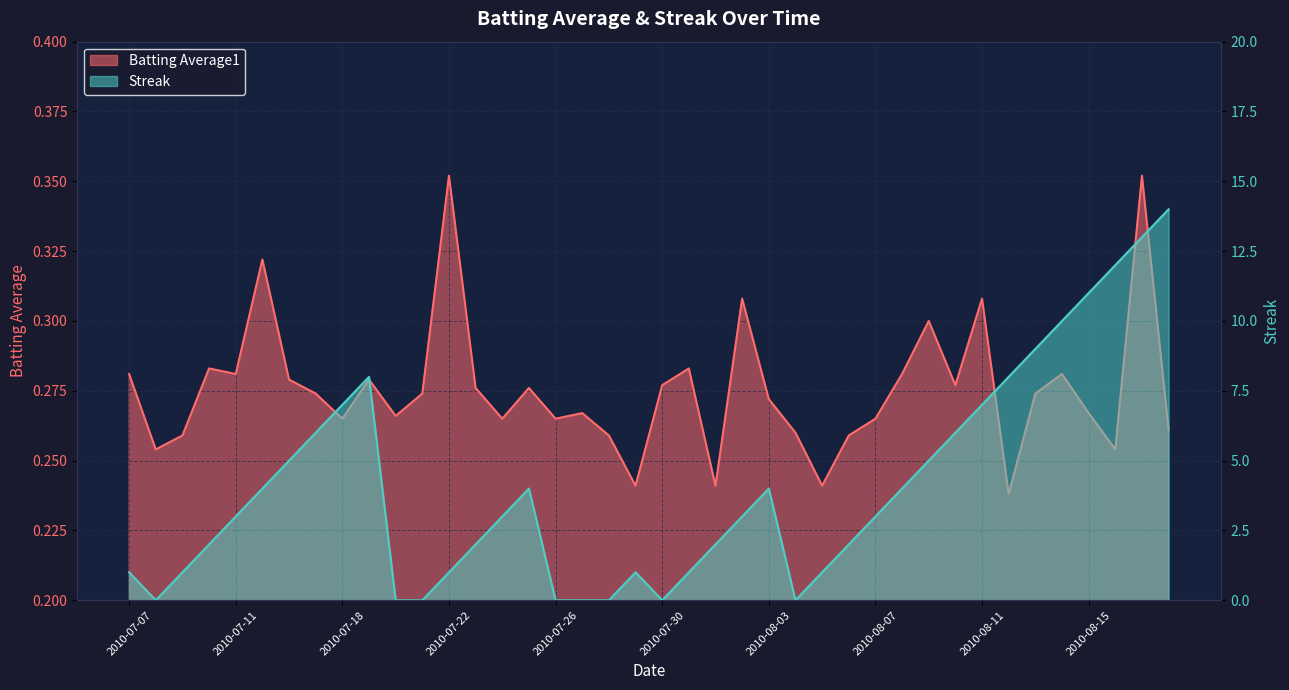

Between 2010-07-19 and 2010-07-25, which is larger?

2010-07-19